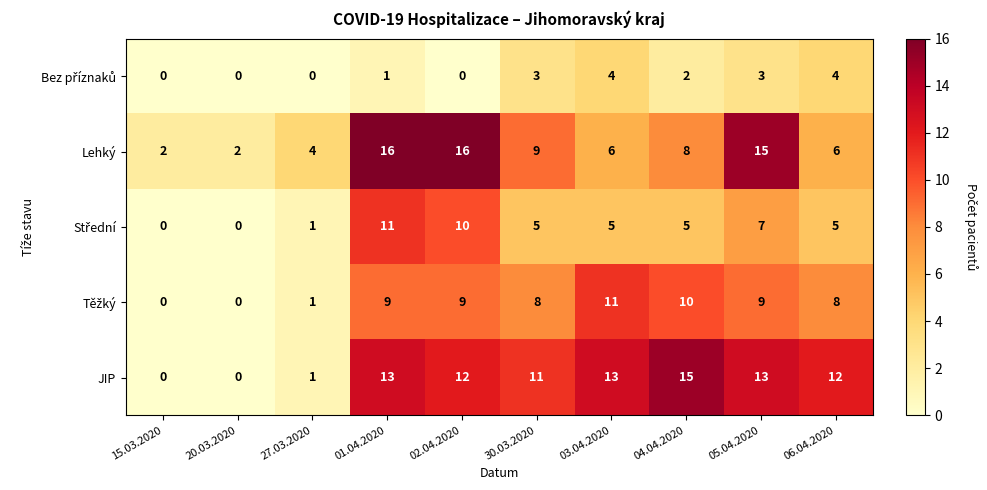

Is the value of JIP at 05.04.2020 greater than the value of Lehký at 01.04.2020?

No